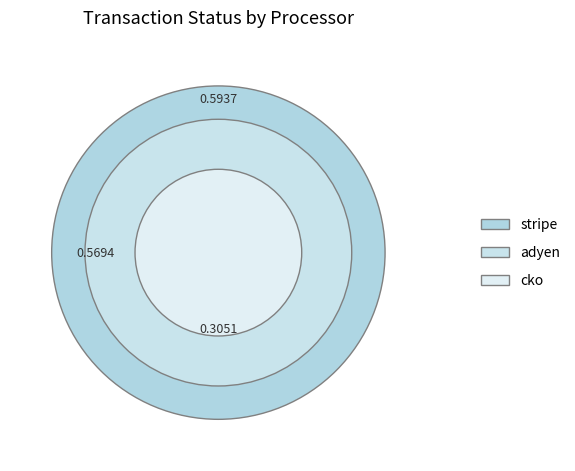

Which slice is the smallest?

cko